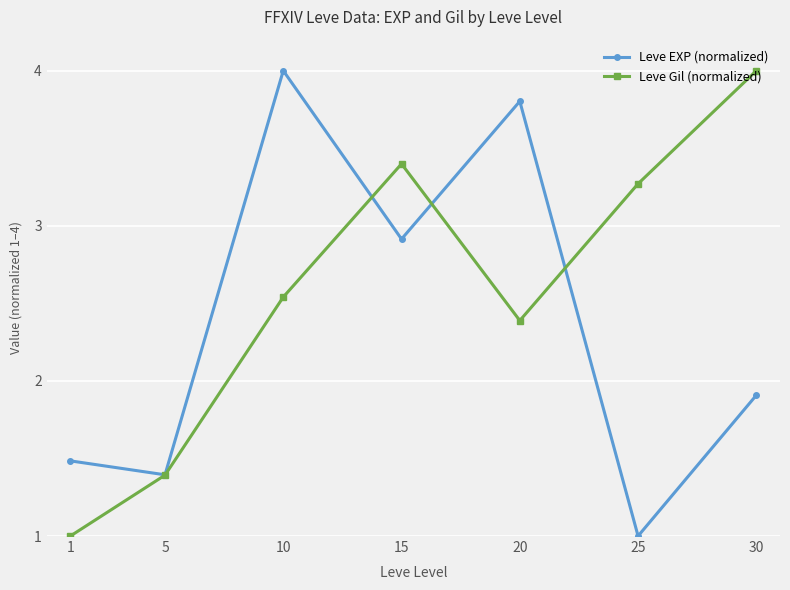

Where is Leve EXP (normalized) nearest to the value 2?

30